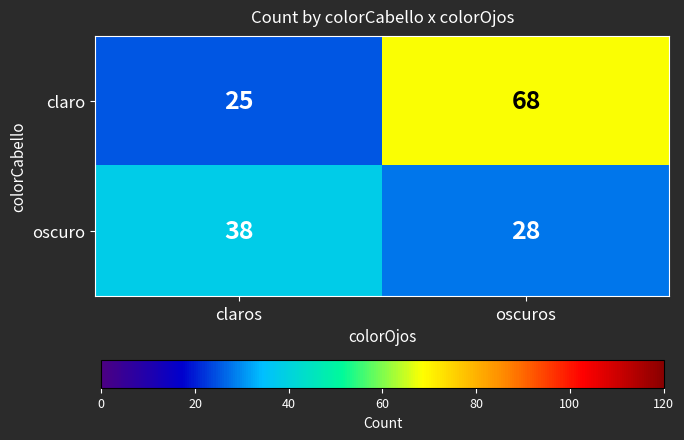

What is the difference between the oscuro values at oscuros and claros?

10